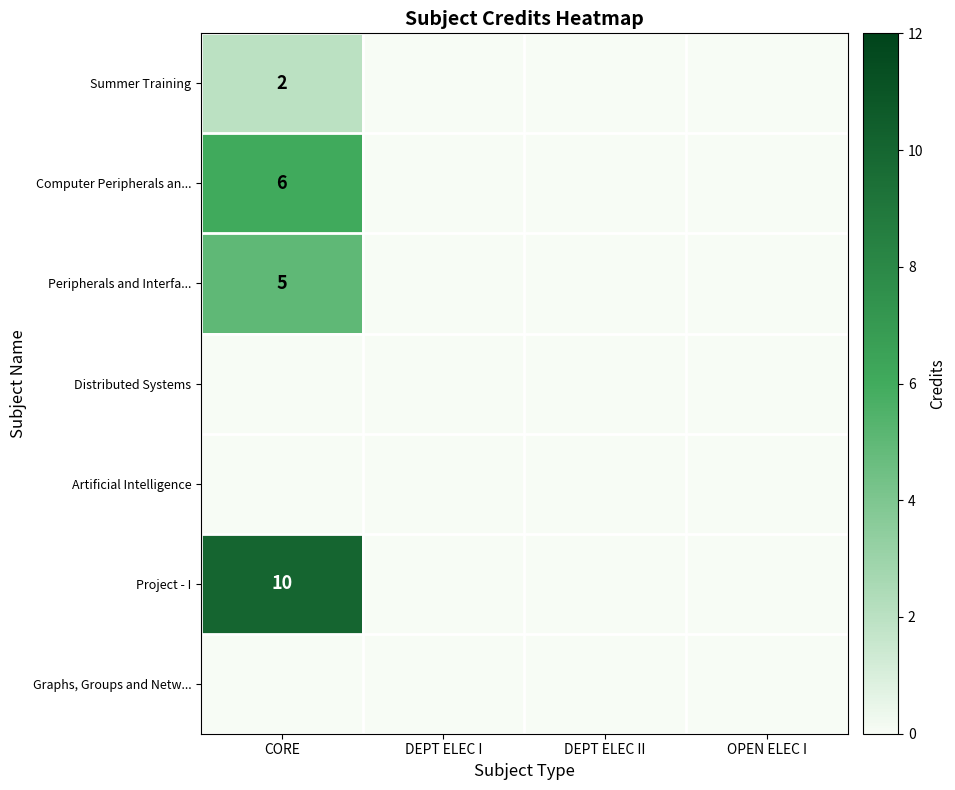

True or false: Summer Training has a value of 1 at CORE.

False